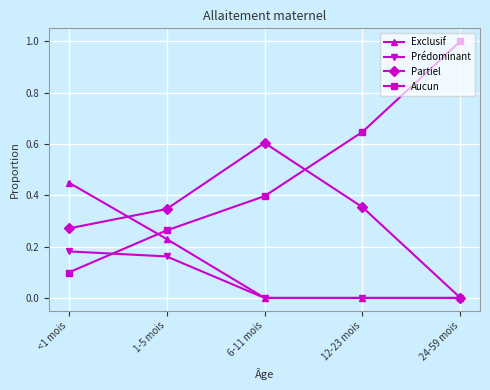

What is the label of the 3rd point from the right?

6-11 mois